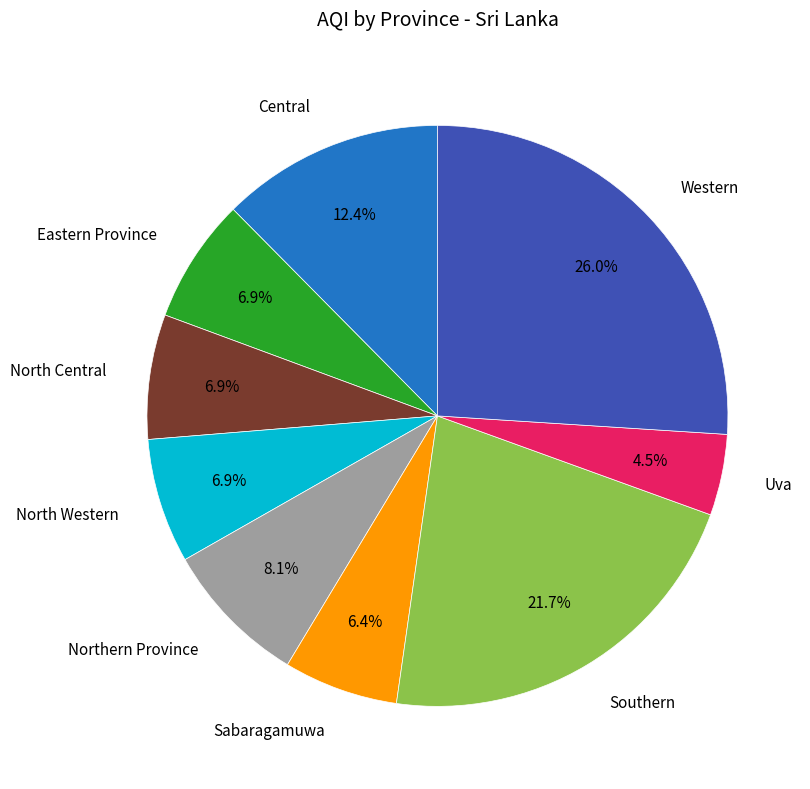

Count the number of slices in the pie.

9